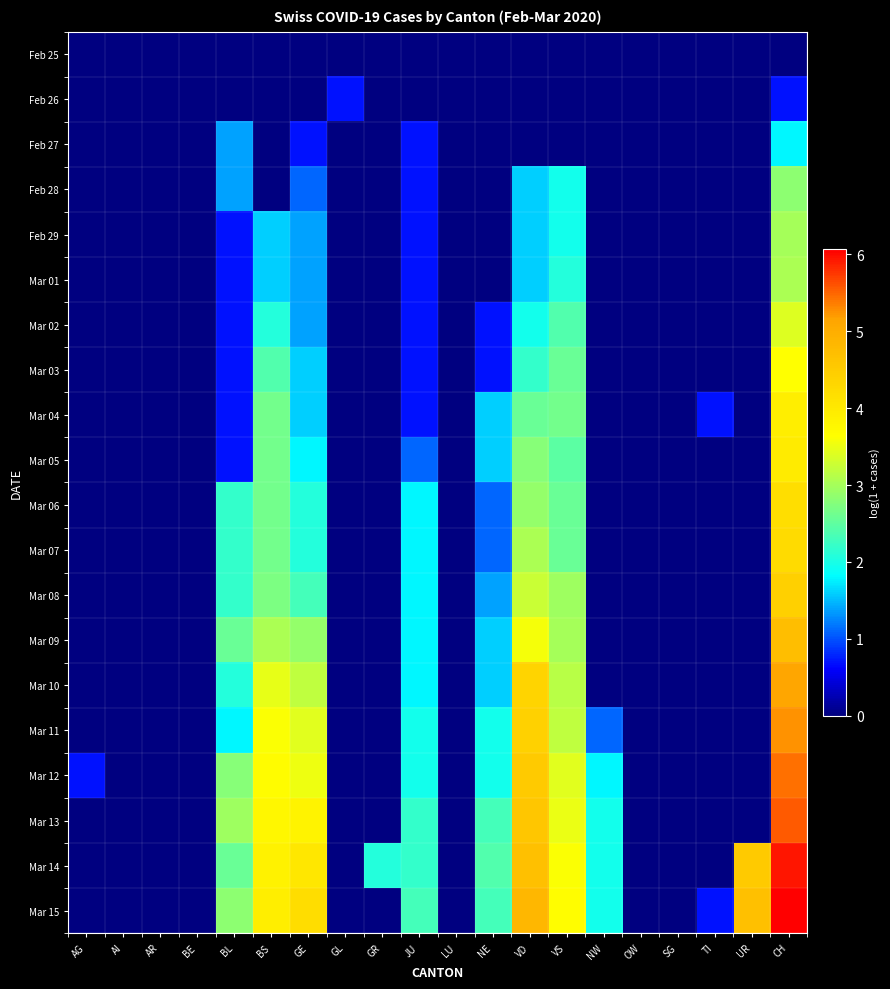

At VD, list the series in order from smallest to largest.

Feb 25, Feb 26, Feb 27, Feb 28, Feb 29, Mar 01, Mar 02, Mar 03, Mar 04, Mar 05, Mar 06, Mar 07, Mar 08, Mar 09, Mar 10, Mar 11, Mar 12, Mar 13, Mar 14, Mar 15